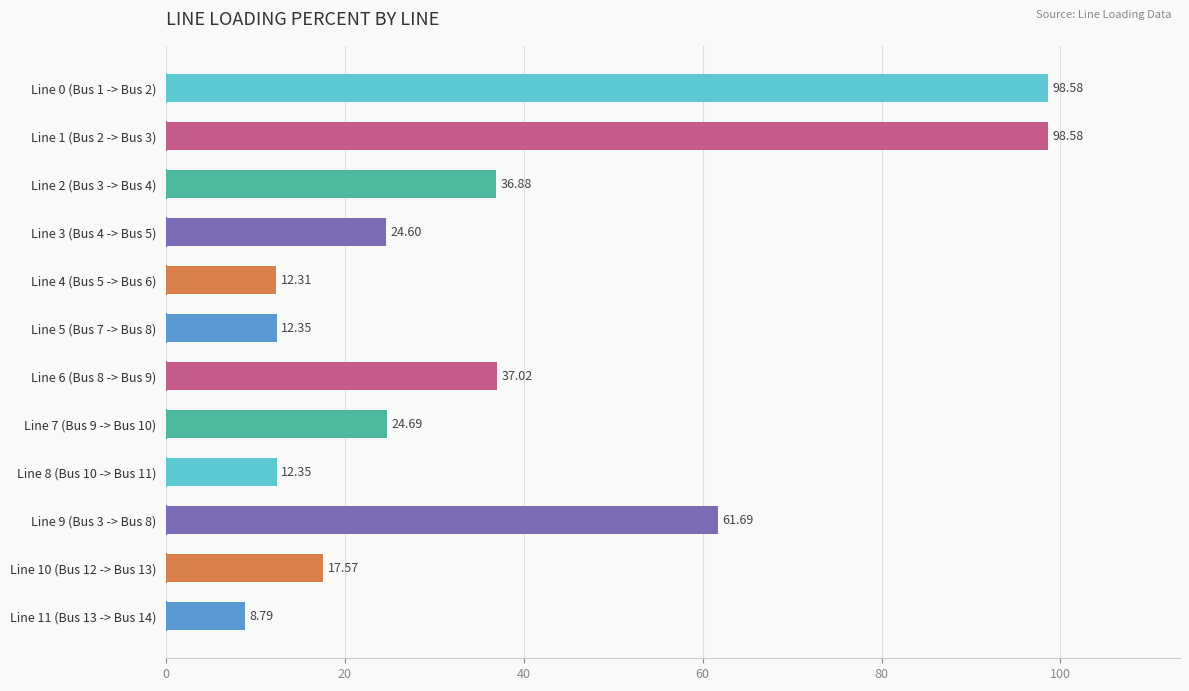

What is the difference between the values at Line 11 (Bus 13 -> Bus 14) and Line 5 (Bus 7 -> Bus 8)?

3.6